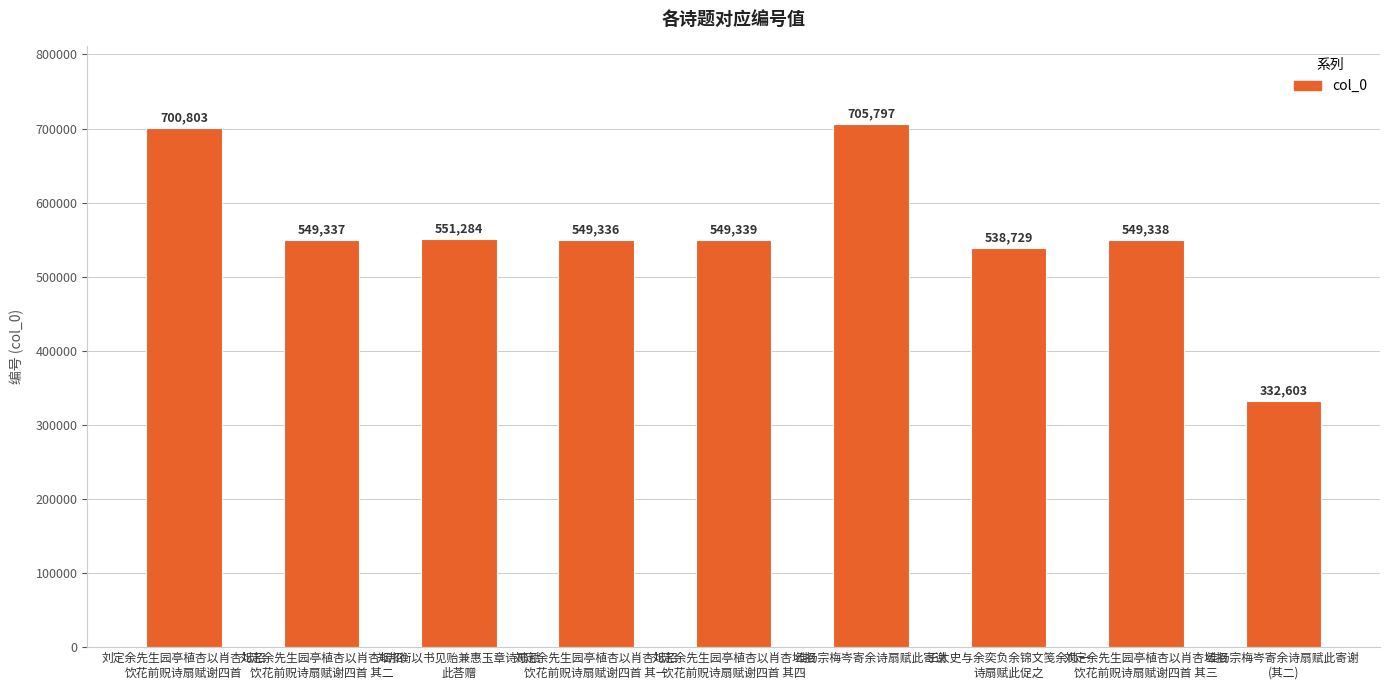

At which category does the chart reach its minimum across all series?

维扬宗梅岑寄余诗扇赋此寄谢 
(其二)